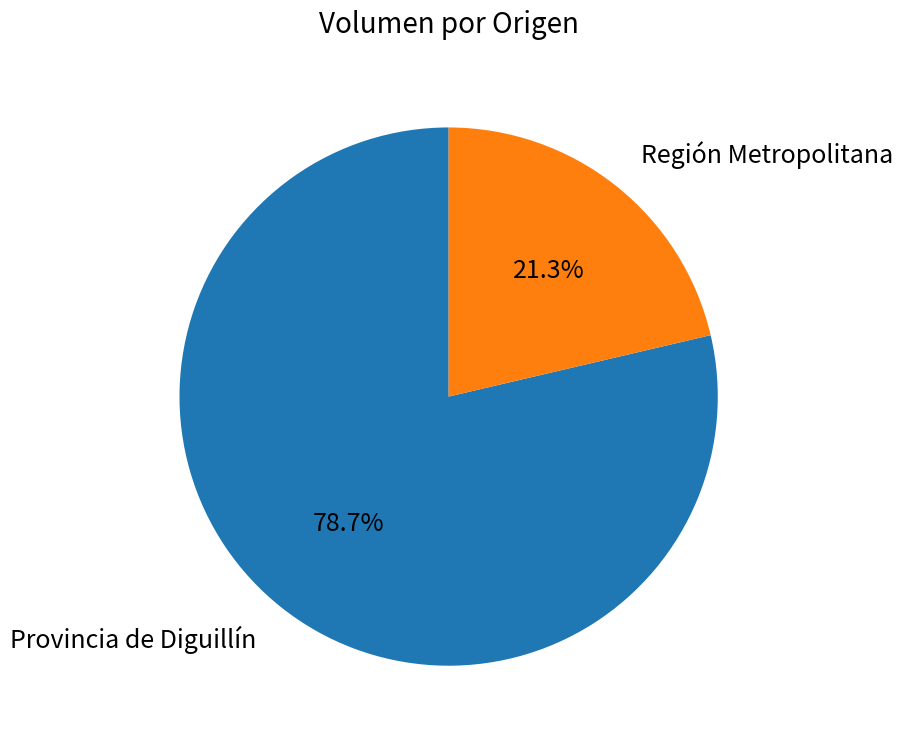

To the nearest percent, what is the difference between the largest and smallest slice percentages?

57%